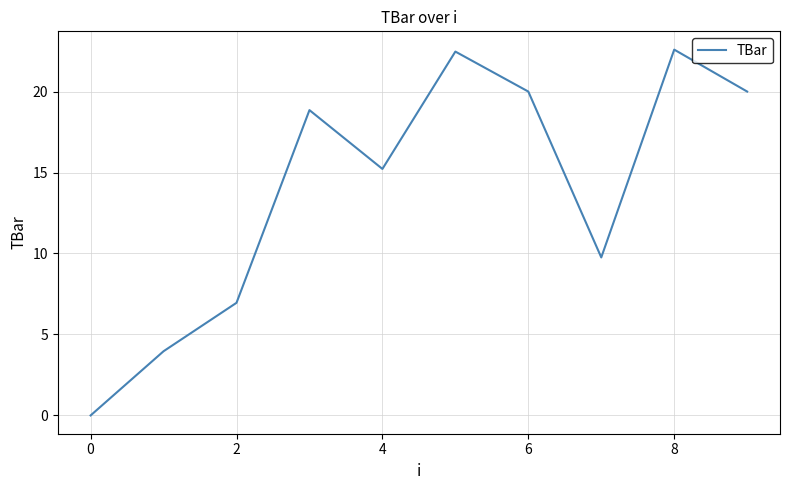

What is the difference between the maximum and minimum values?

22.6